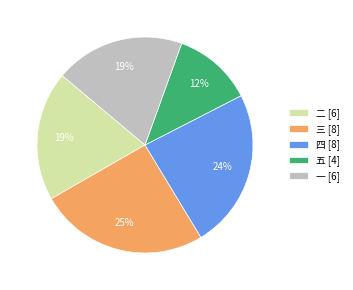

True or false: 二 [6] accounts for 19% of the total.

True